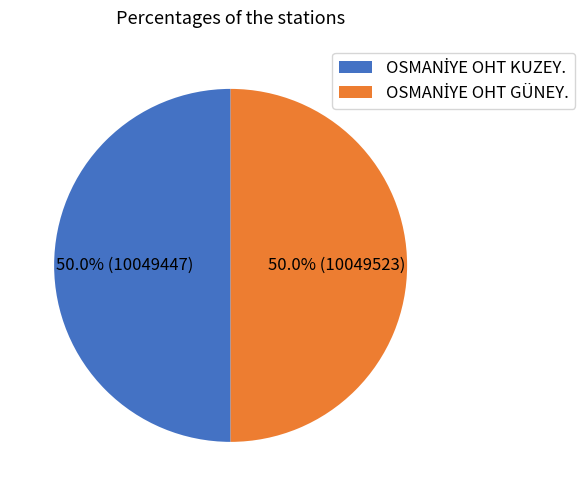

Rank the categories by value from highest to lowest.

OSMANİYE OHT GÜNEY., OSMANİYE OHT KUZEY.